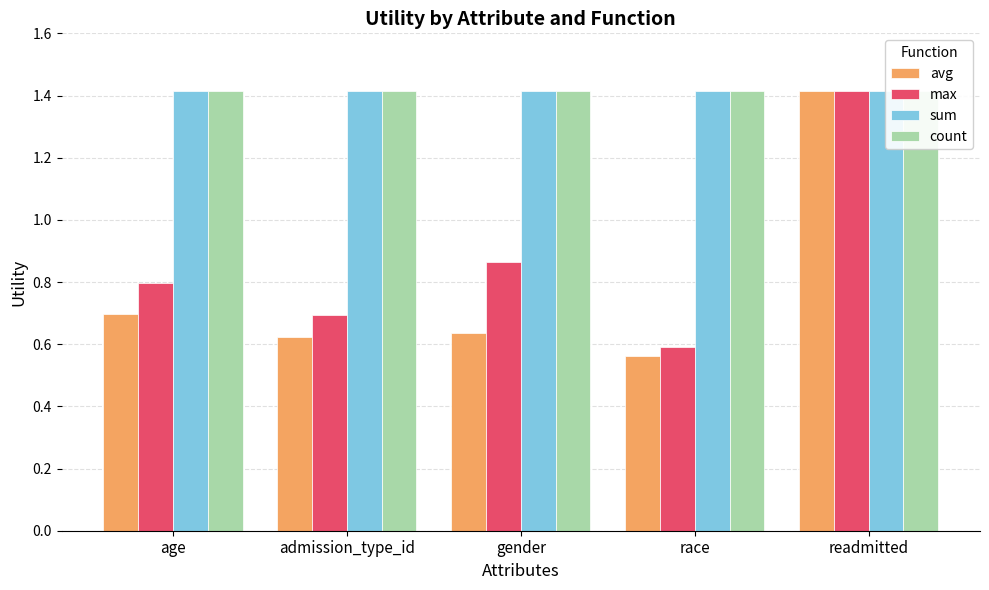

What is the total value across all series at race?

4.0